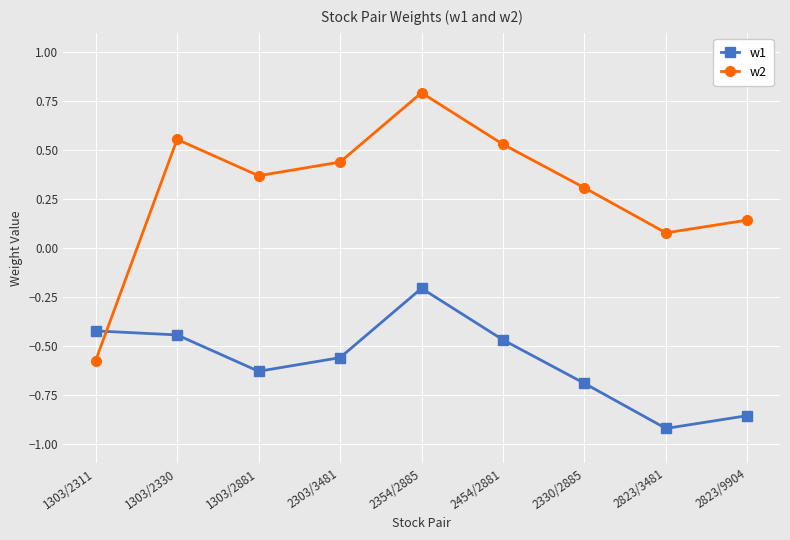

What is the value of the w1 point at the 7th from the left?

-0.7